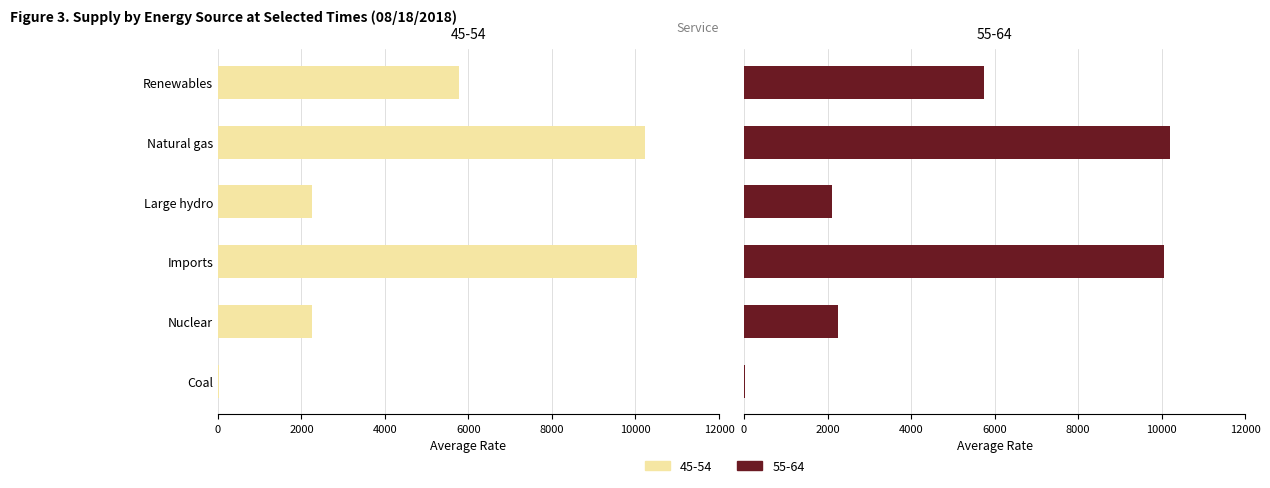

Reading right to left, extract all data points from this chart.

45-54: Coal=19	Nuclear=2244	Imports=10028	Large hydro=2246	Natural gas=10239	Renewables=5764
55-64: Coal=20	Nuclear=2245	Imports=10065	Large hydro=2103	Natural gas=10199	Renewables=5749